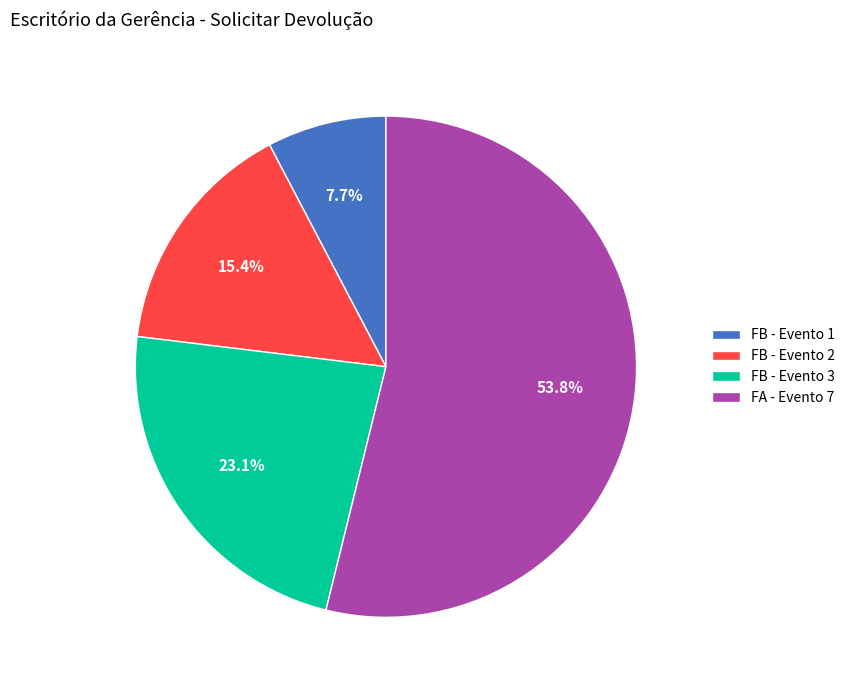

To the nearest percent, what is the difference between the FB - Evento 2 and FB - Evento 3 slice percentages?

8%